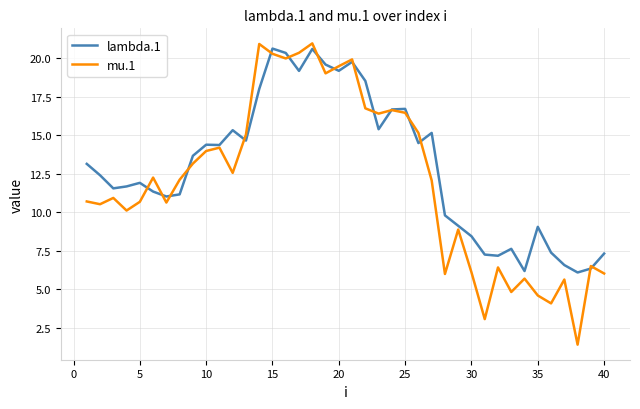

Which series has the widest spread of values?

mu.1